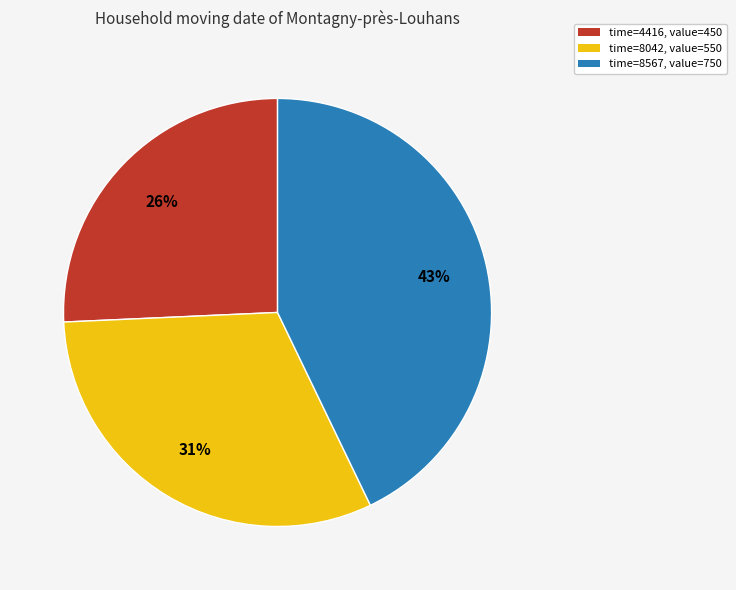

What is the largest slice in the pie chart?

time=8567, value=750